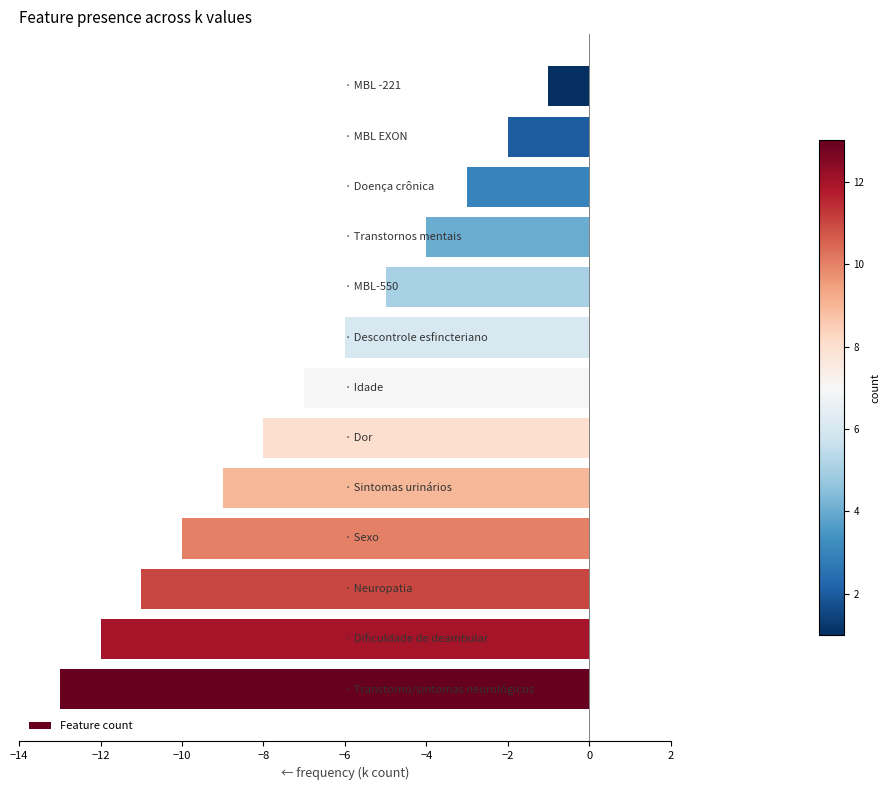

What is the smallest value displayed?

-13